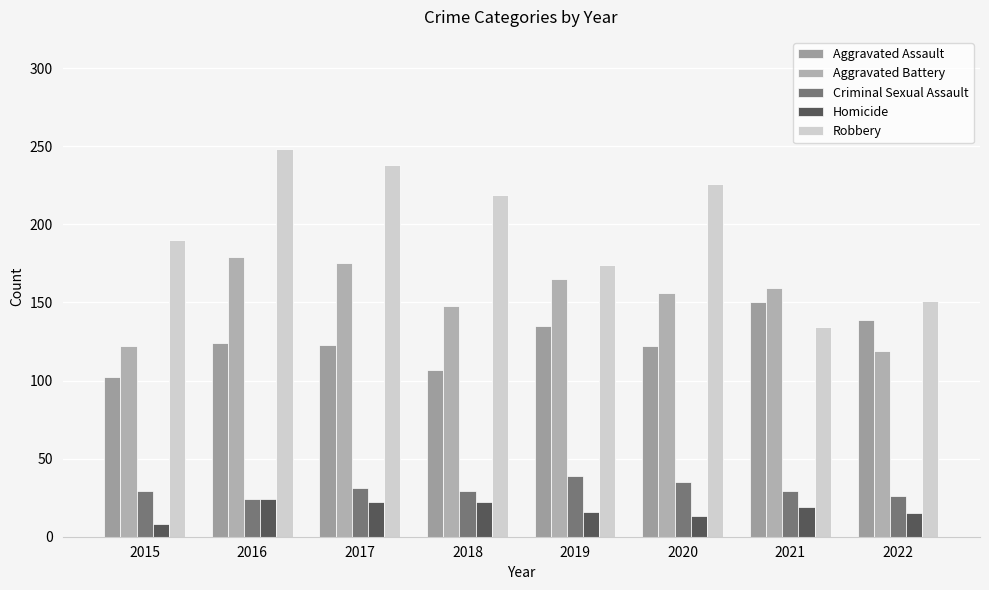

At how many categories does at least one series exceed 148?

8